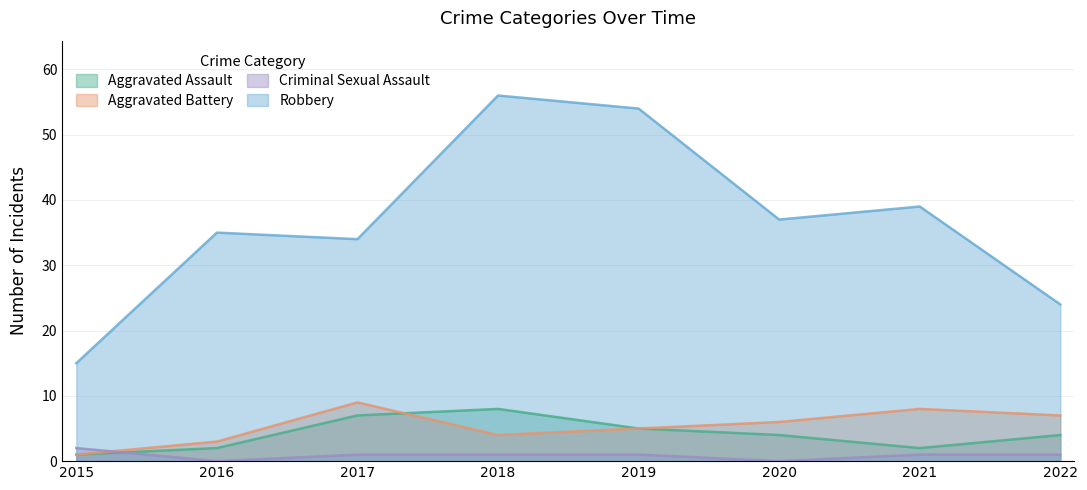

Reading right to left, transcribe all the data shown in this chart.

Aggravated Assault: 2022=4	2021=2	2020=4	2019=5	2018=8	2017=7	2016=2	2015=1
Aggravated Battery: 2022=7	2021=8	2020=6	2019=5	2018=4	2017=9	2016=3	2015=1
Criminal Sexual Assault: 2022=1	2021=1	2020=0	2019=1	2018=1	2017=1	2016=0	2015=2
Robbery: 2022=24	2021=39	2020=37	2019=54	2018=56	2017=34	2016=35	2015=15